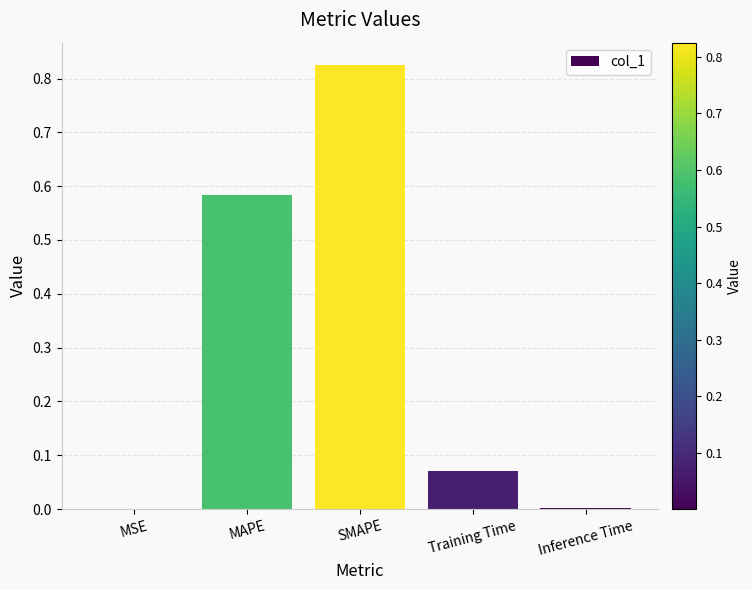

True or false: the data shows 0.0 at MSE.

True